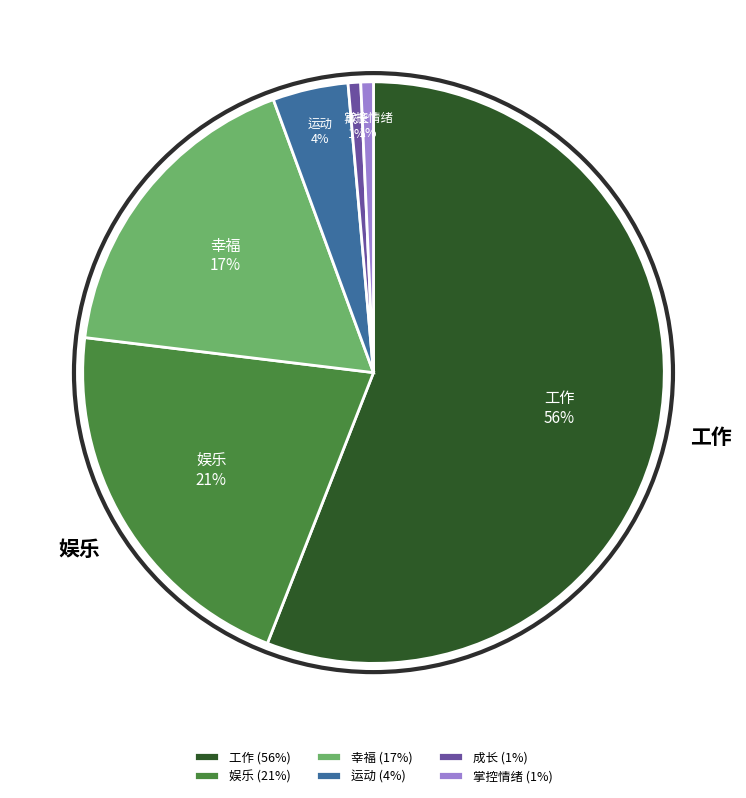

Does any single category account for the majority?

Yes